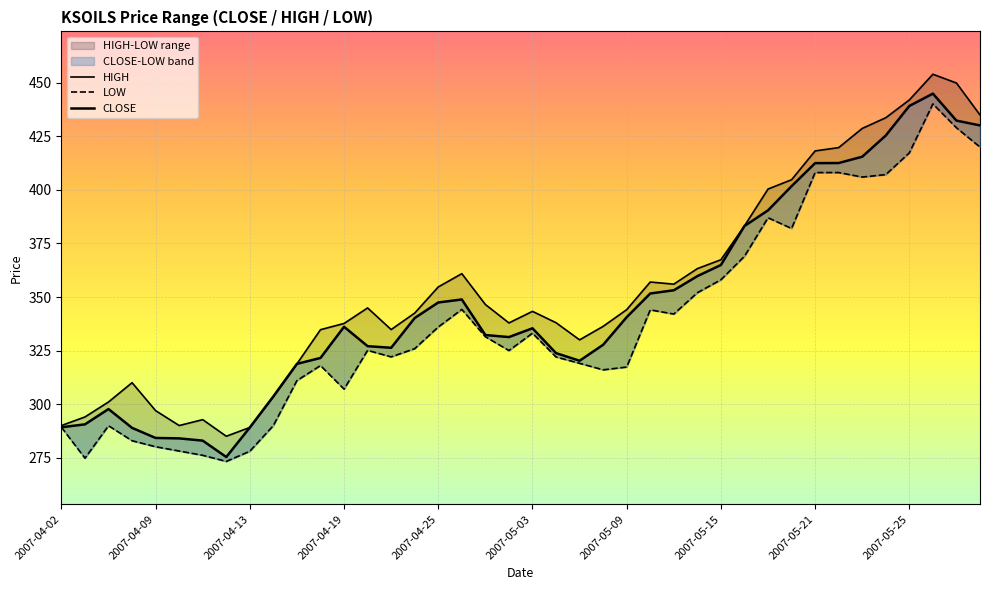

What is the minimum value for LOW?

273.2